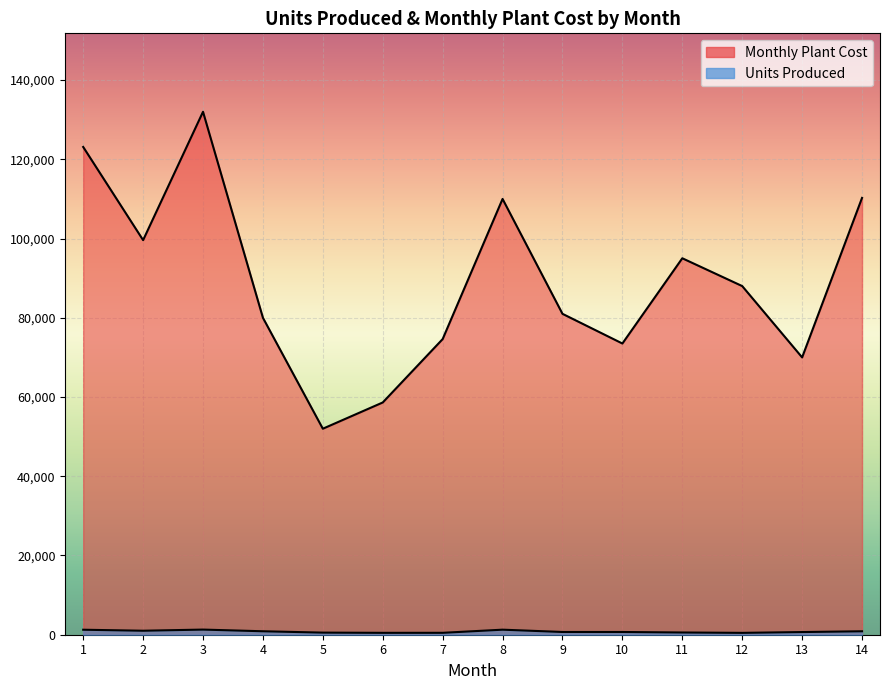

At how many categories does at least one series exceed 51896?

14